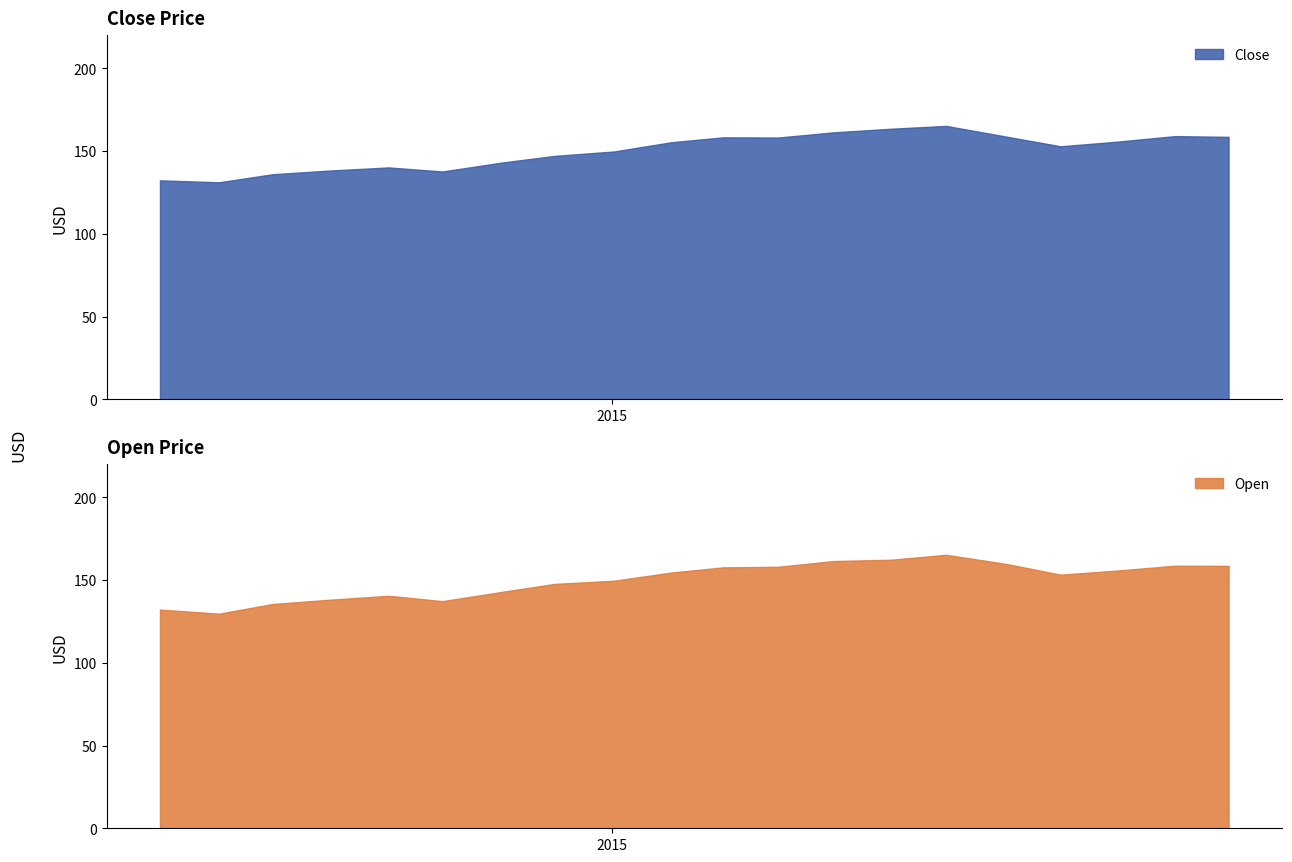

The value of Close at 16 is 152.8. True or false?

True